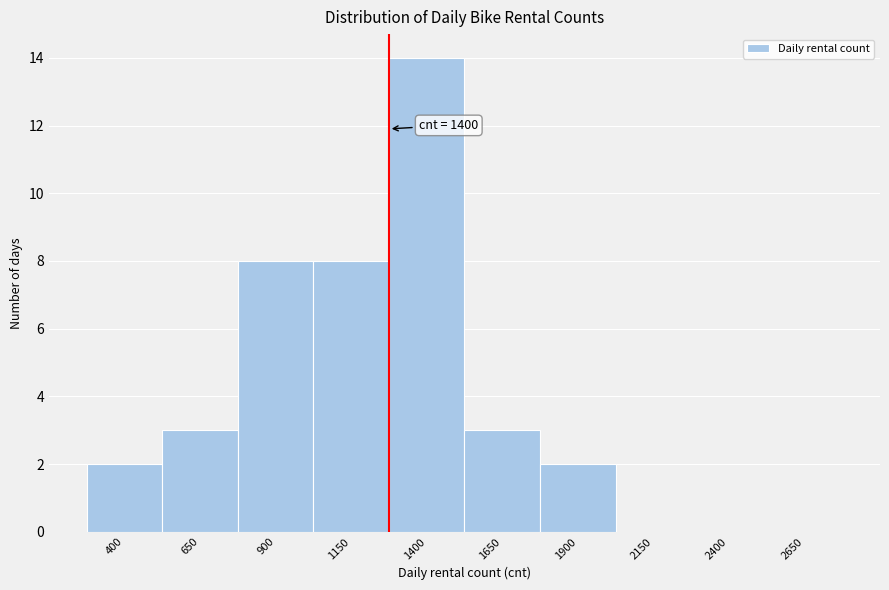

Reading left to right, extract all data points from this chart.

400=2	650=3	900=8	1150=8	1400=14	1650=3	1900=2	2150=0	2400=0	2650=0